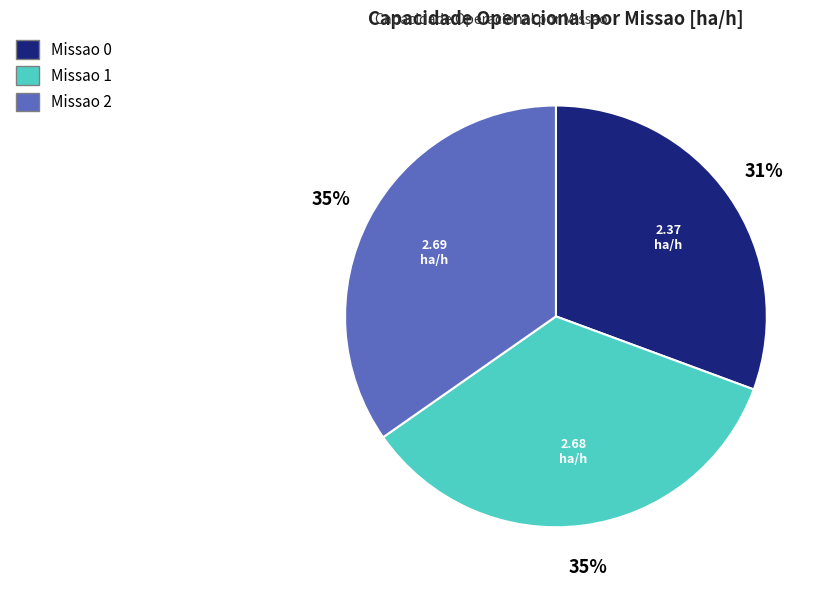

Count the number of slices in the pie.

3